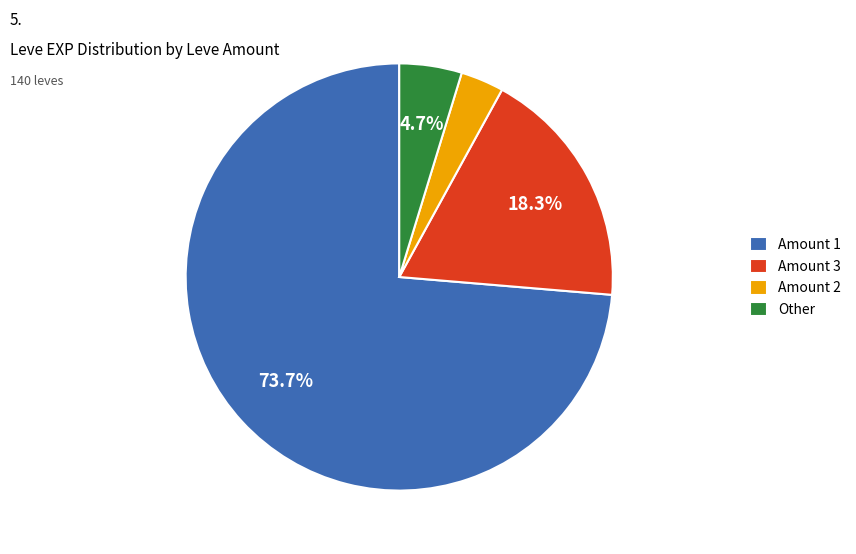

Do Amount 2 and Other together represent more than half of the pie?

No